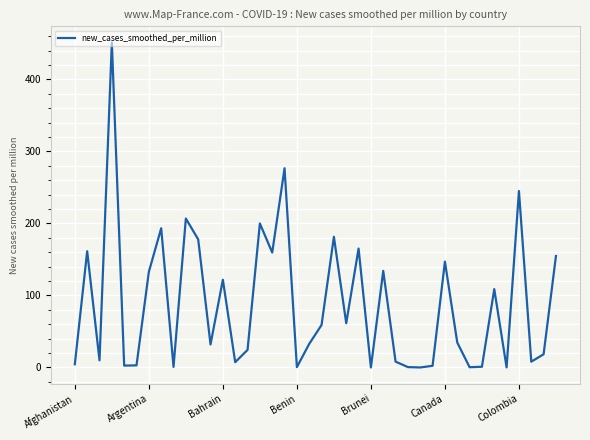

What is the average value?

88.2